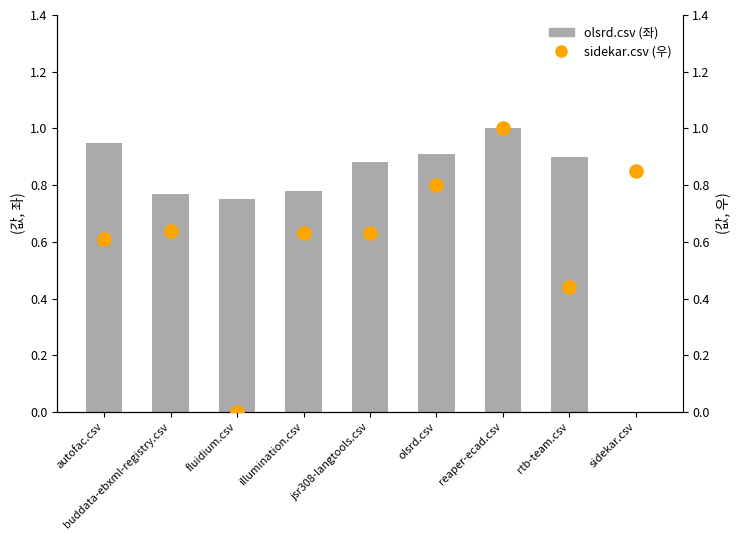

Which series reaches the minimum Y coordinate?

olsrd.csv (좌)